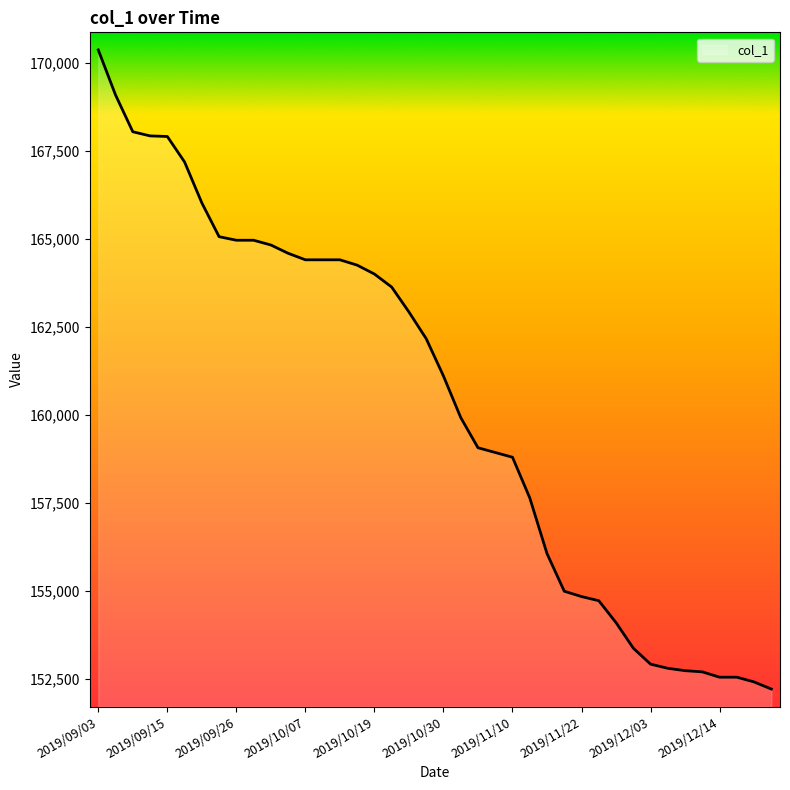

How many values are below 162171?

20